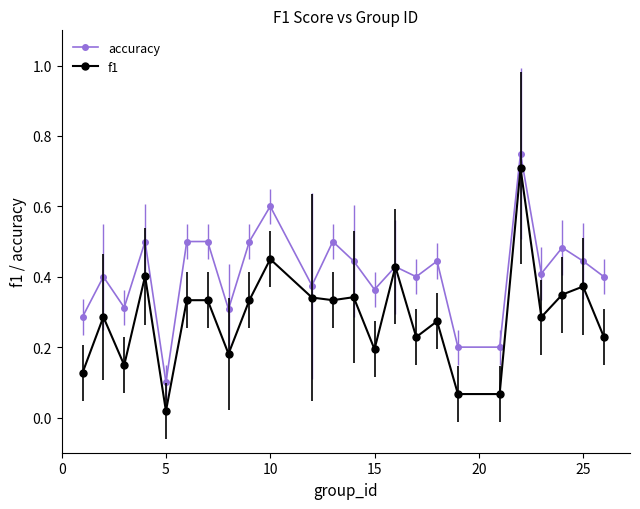

Rank the series by their average value, from highest to lowest.

accuracy, f1